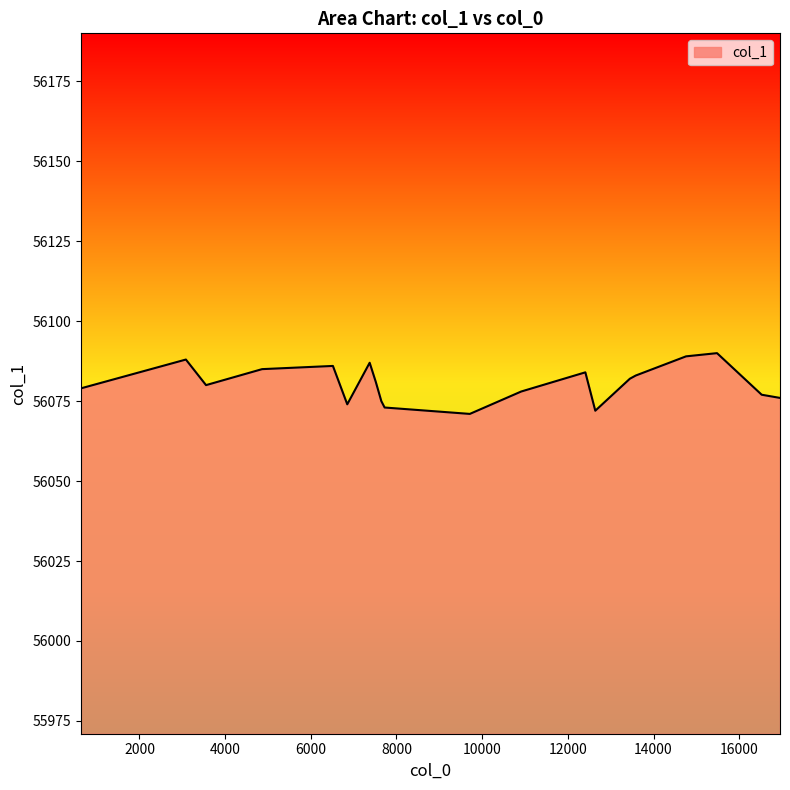

What is the greatest value displayed?

56090